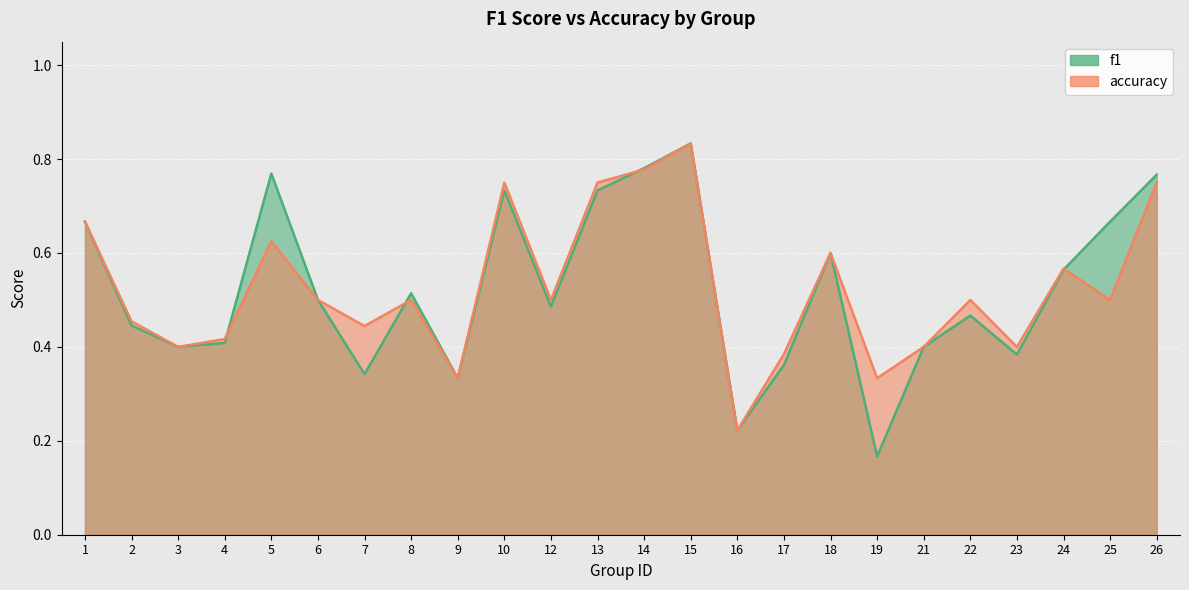

At which label does f1 reach its peak?

15